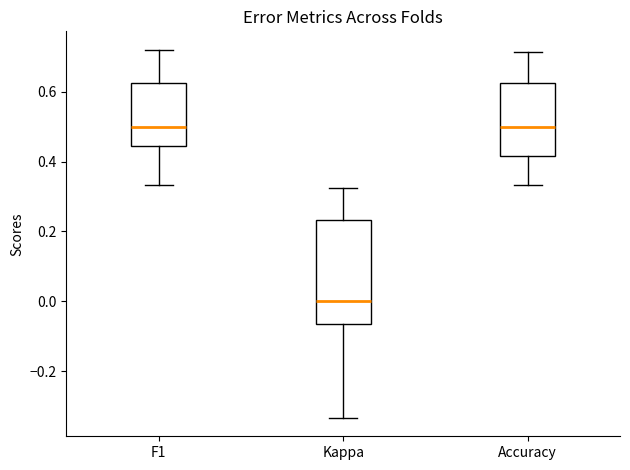

Reading left to right, read every box against the y-axis: the position of its median line, the range the box covers, and the ends of its whiskers. The values are not printed on the chart, so give them approximately, as read against the axis.

F1: median 0.50, box 0.44 to 0.62, whiskers 0.34 to 0.72
Kappa: median 0.00, box -0.06 to 0.24, whiskers -0.34 to 0.32
Accuracy: median 0.50, box 0.42 to 0.62, whiskers 0.34 to 0.72